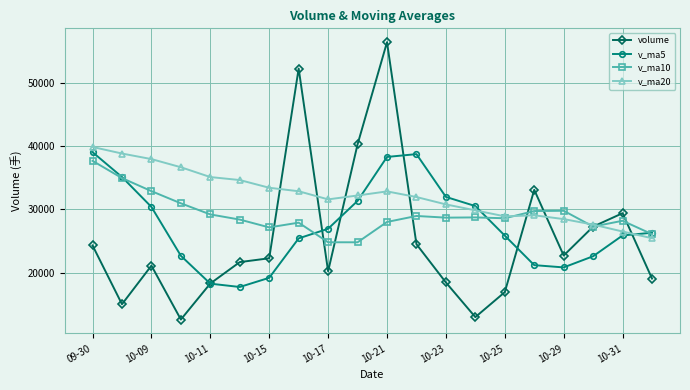

How many lines are shown in the chart?

4